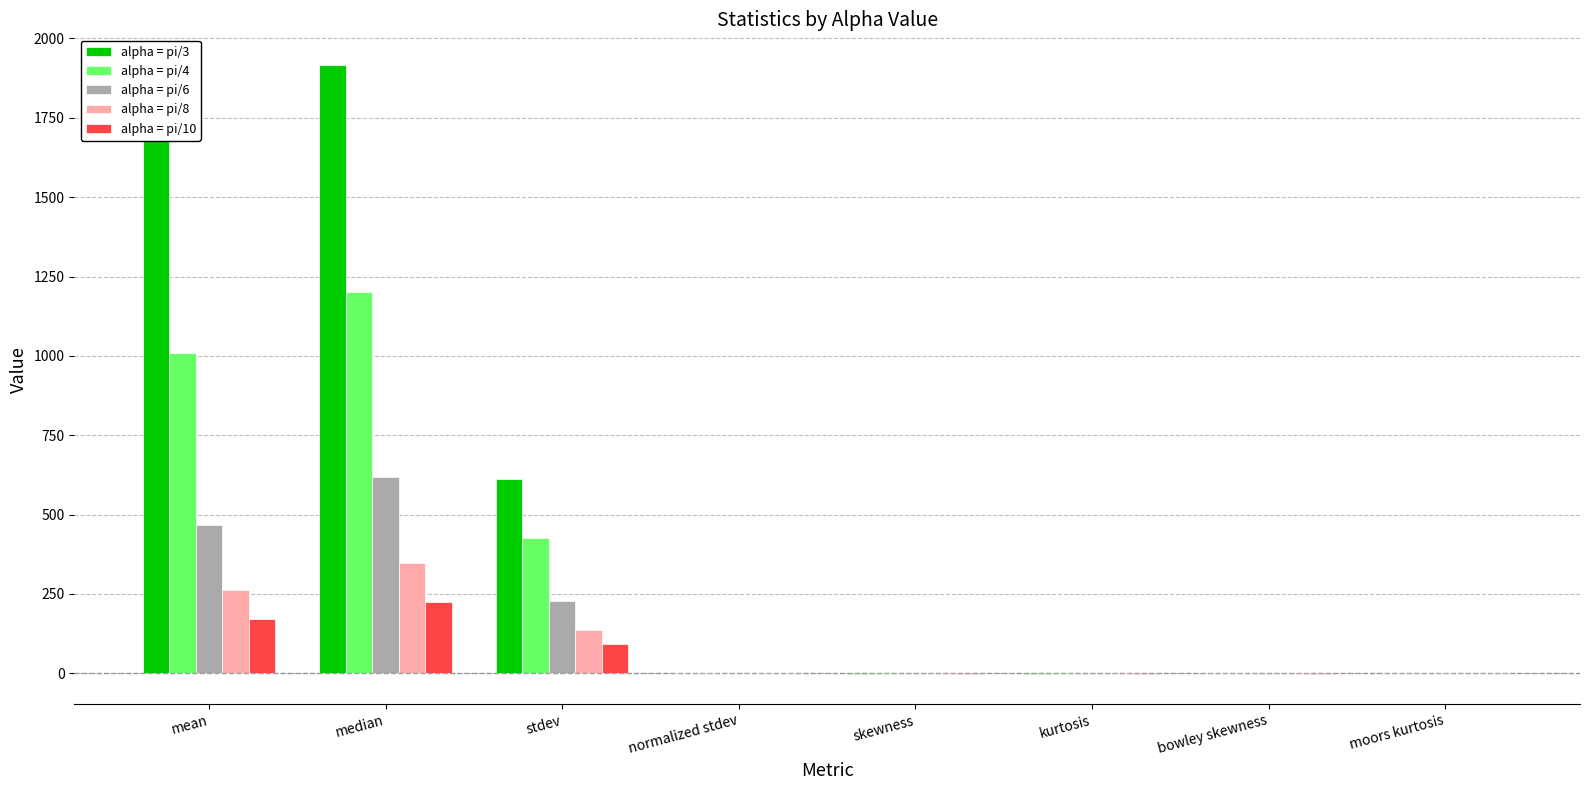

How many distinct data groups are displayed?

5